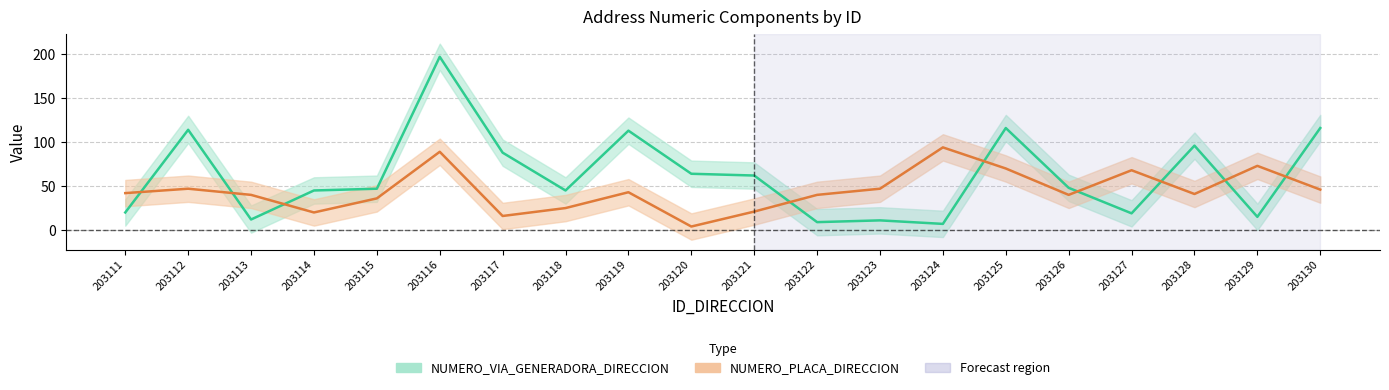

At how many categories does at least one series exceed 37?

20